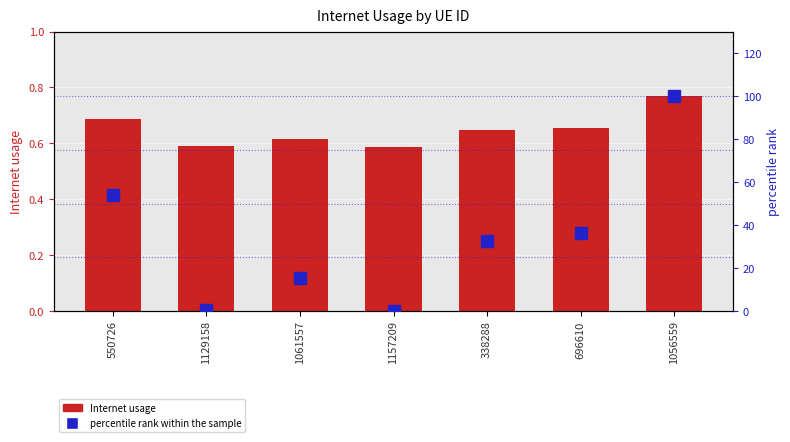

How many data points does each series have?

7